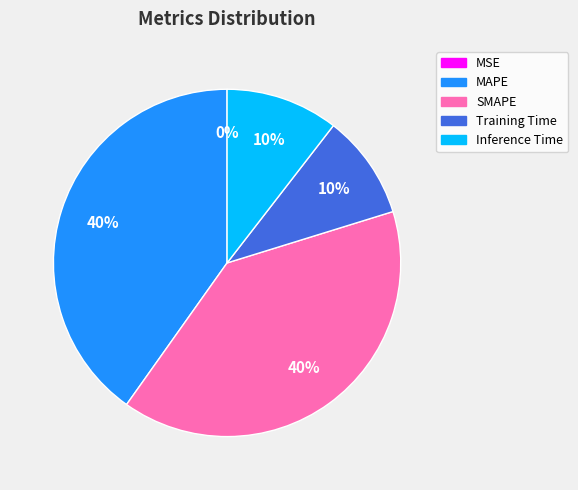

To the nearest percent, what is the average slice percentage?

20%